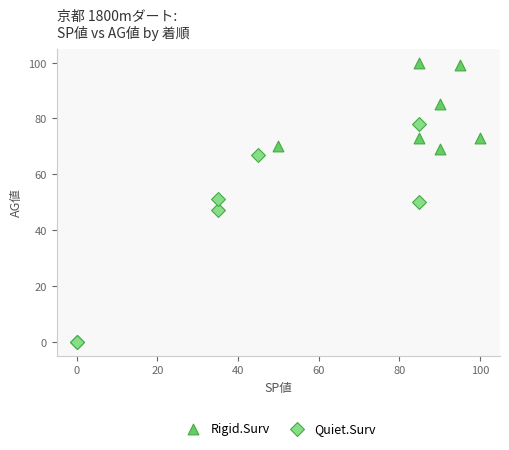

Which series contains the lowest Y value?

Quiet.Surv